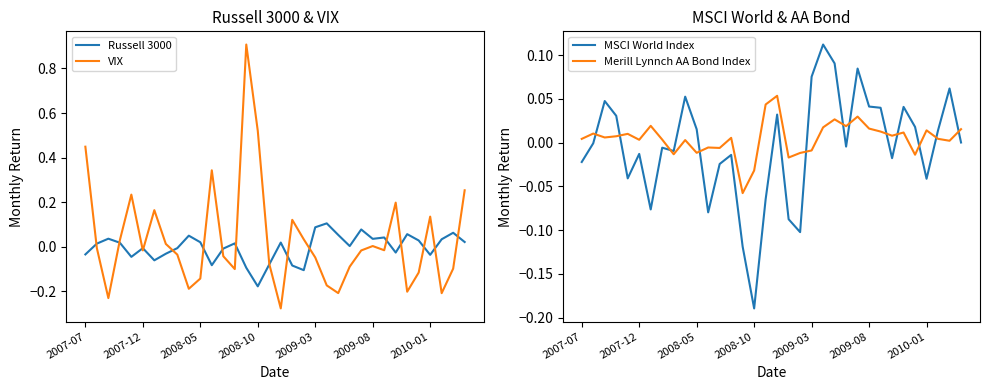

After their last crossing, which series has the higher values: MSCI World Index or Merill Lynnch AA Bond Index?

Merill Lynnch AA Bond Index